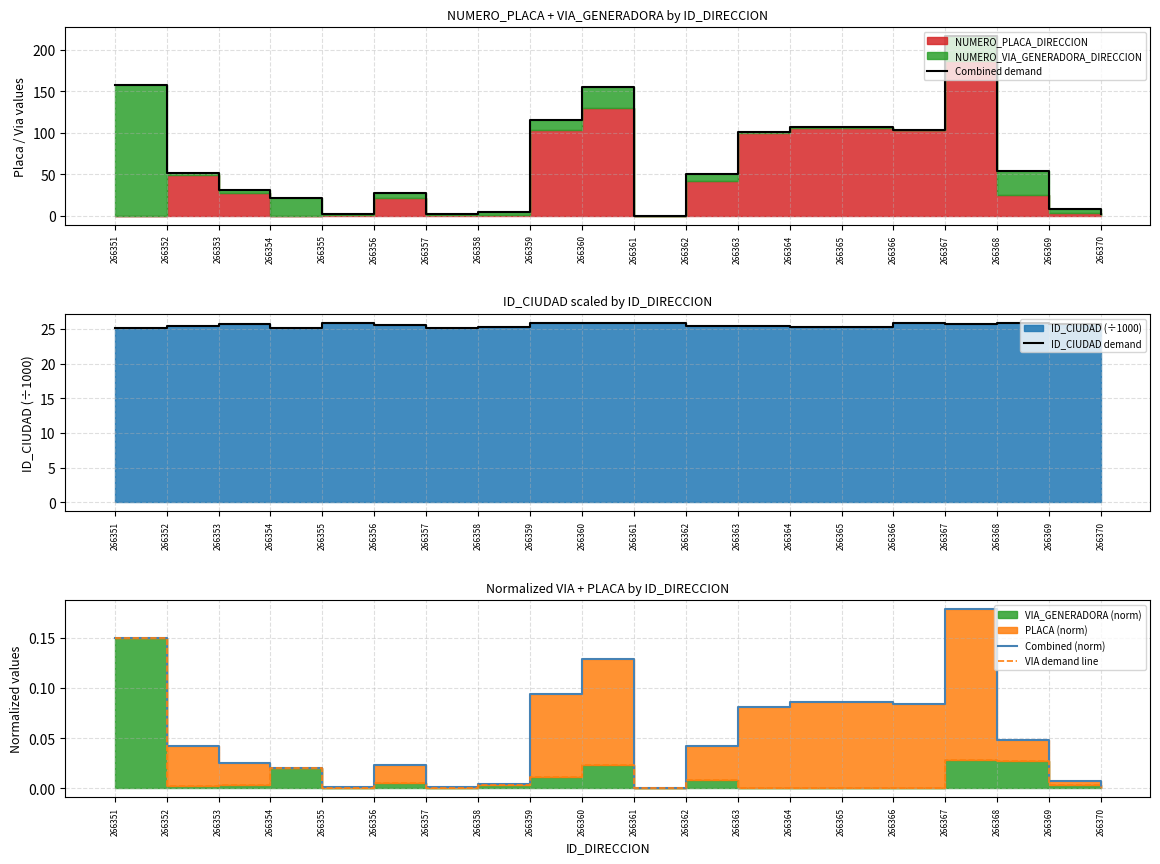

True or false: VIA demand line and Combined demand cross at least once.

False